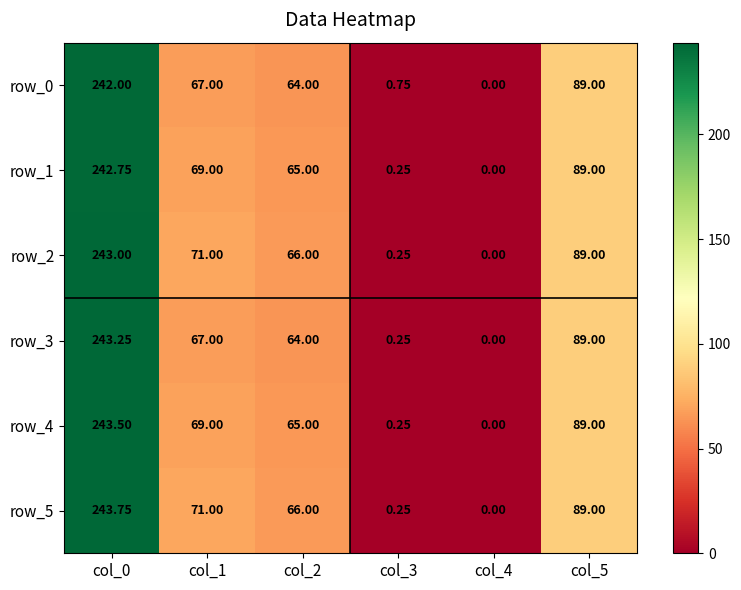

Is the value of row_1 at col_0 greater than the value of row_2 at col_1?

Yes